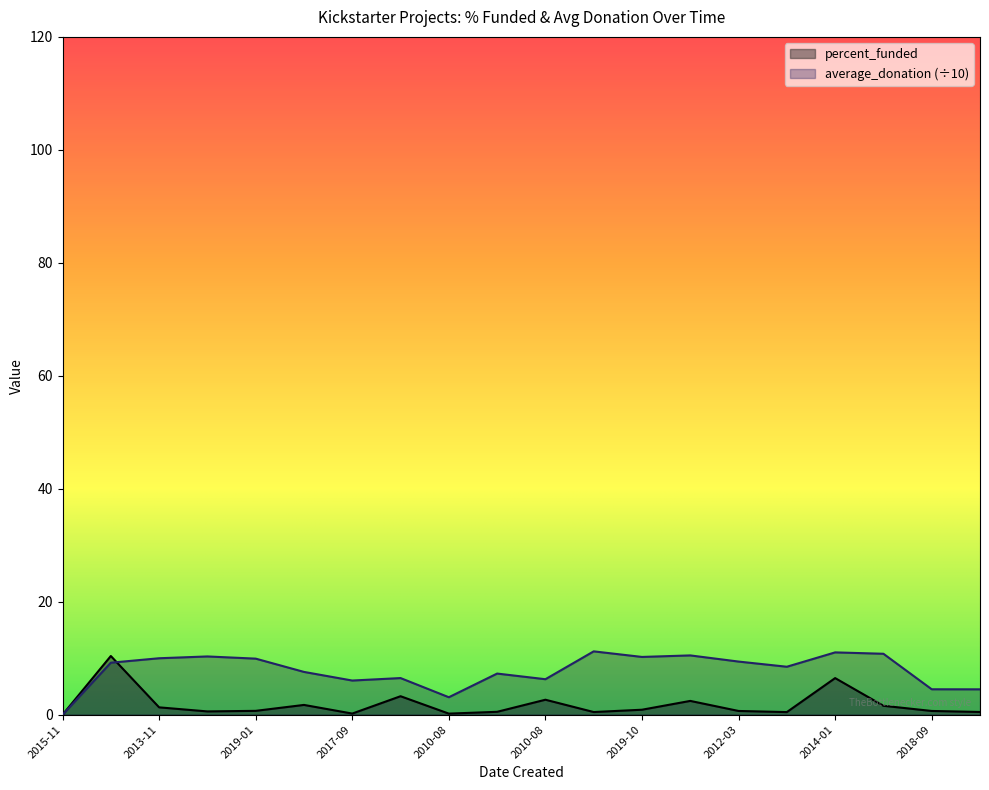

True or false: average_donation has a value of 11.9 at 2019-12-10.

False